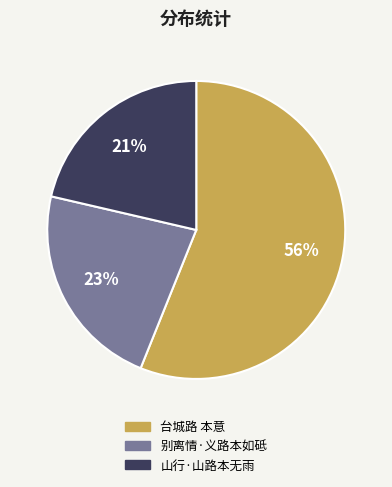

Is it true that 山行·山路本无雨 is 21% of the pie?

True